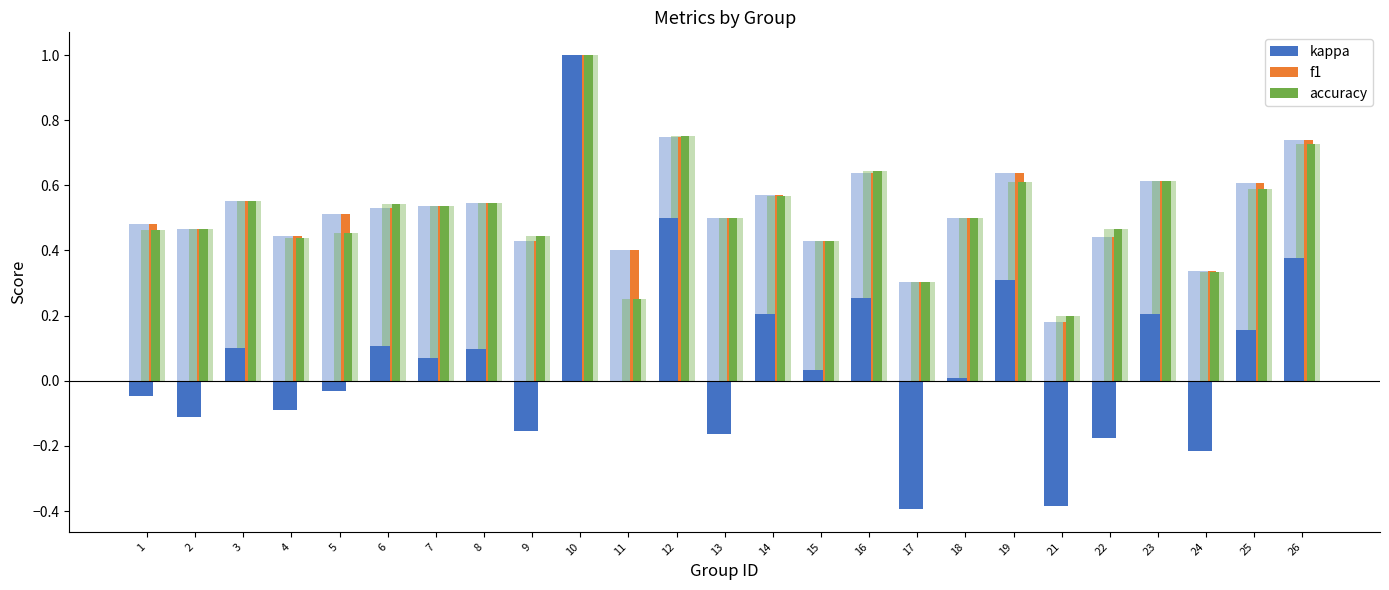

How many groups of bars are there?

25